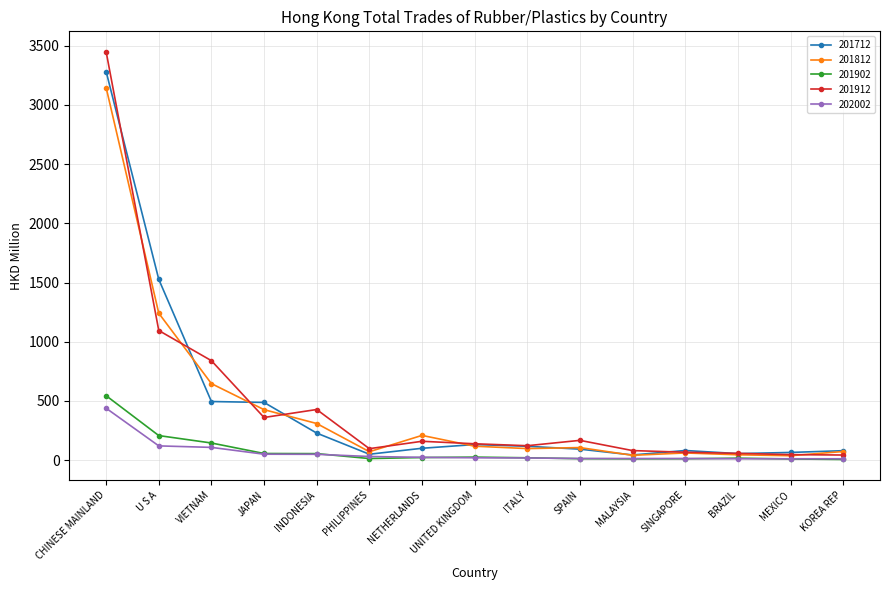

What is the greatest value displayed?

3449.7